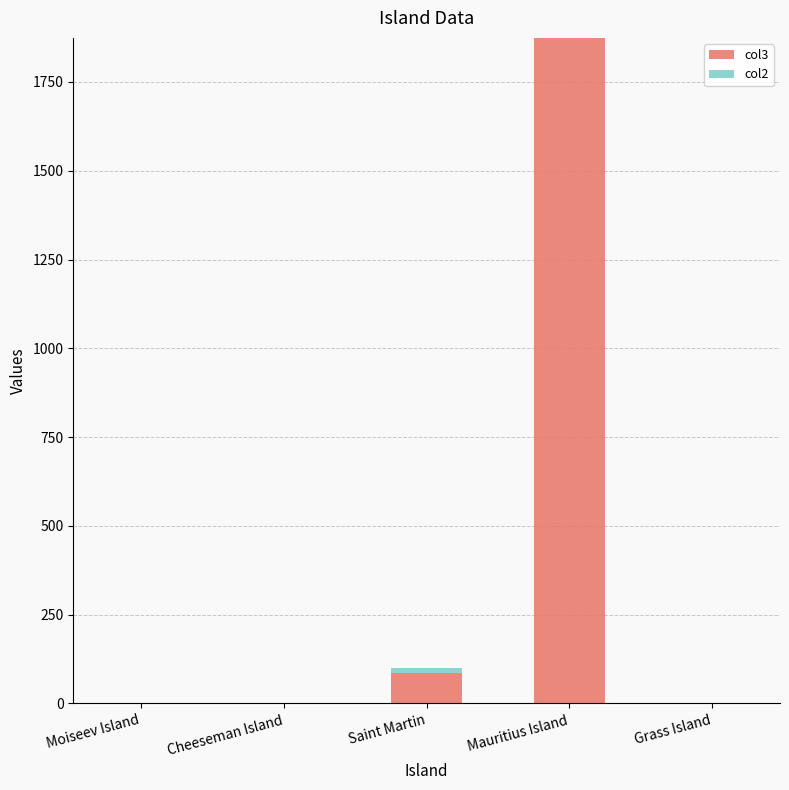

The value of col3 at Saint Martin is 87.0. True or false?

True